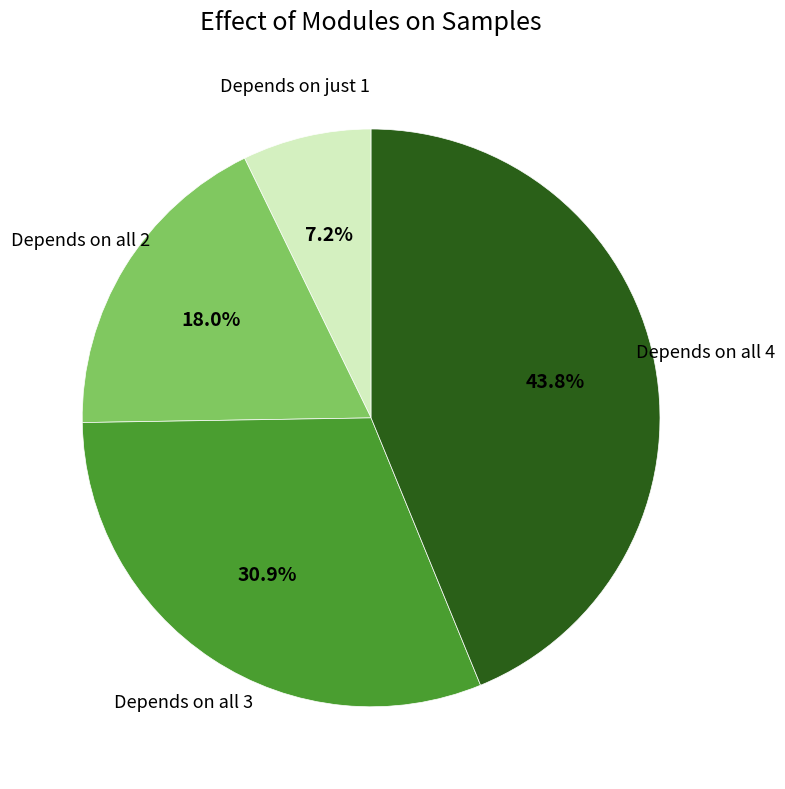

Between Depends on all 3 and Depends on all 4, which is larger?

Depends on all 4